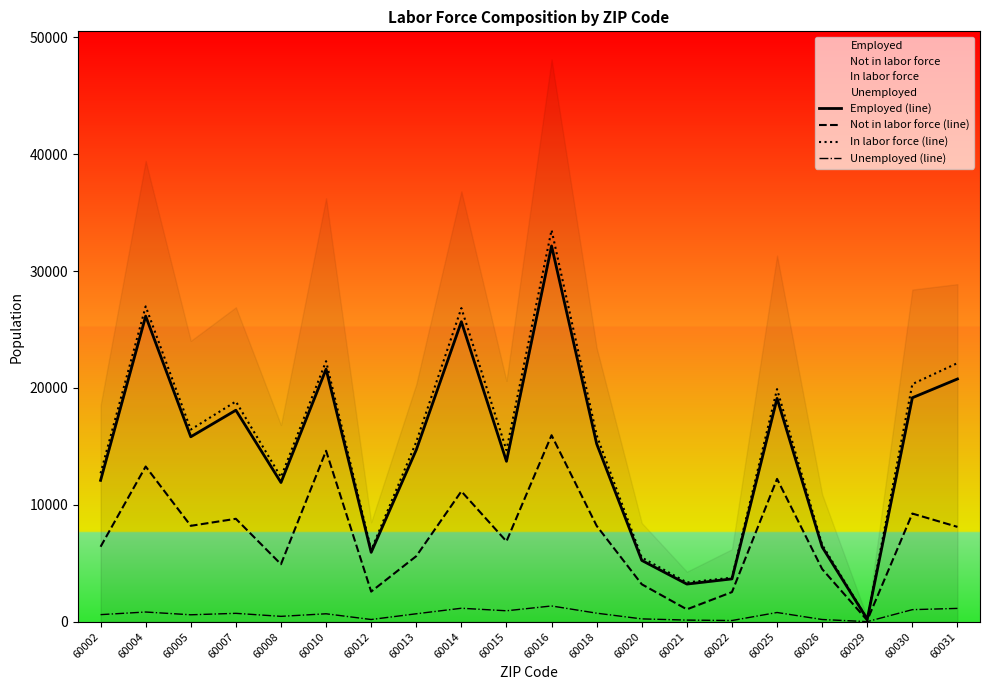

Where is Not in labor force (line) nearest to the value 8039?

60031